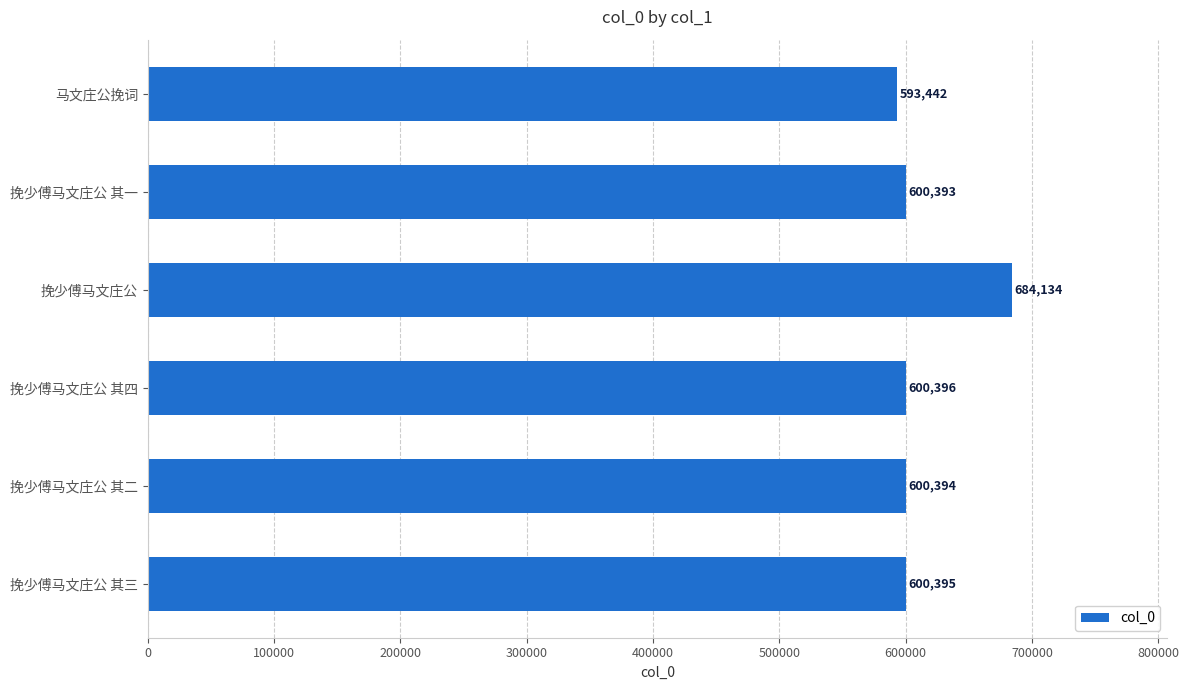

How many data points does each series have?

6